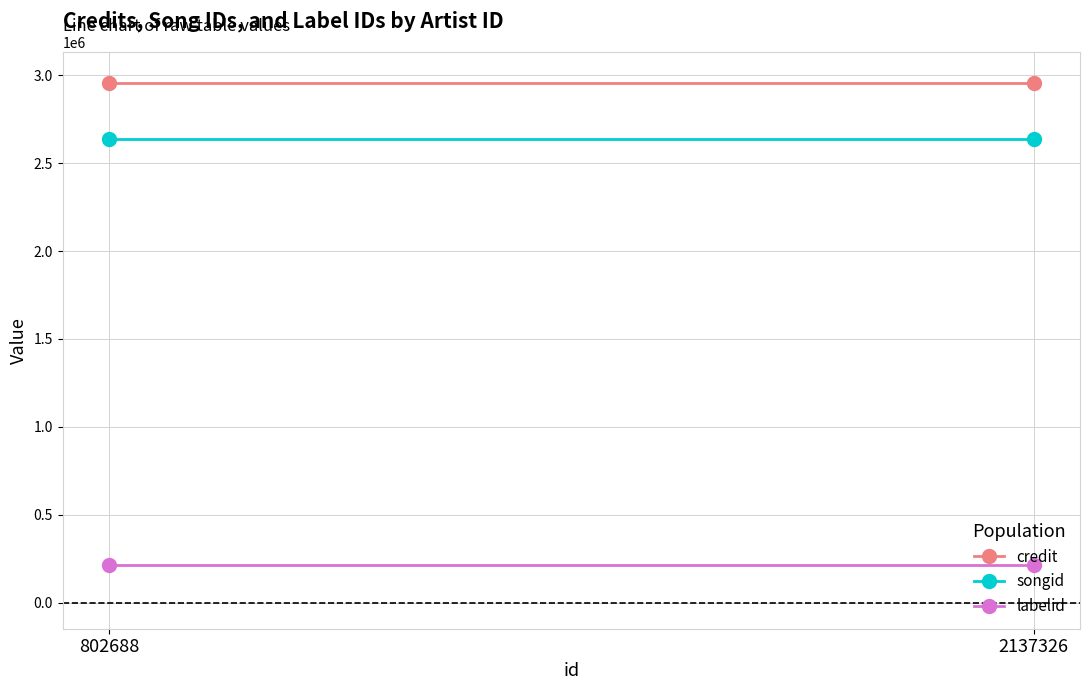

Reading left to right, list all the values displayed in this chart.

credit: 2954951	2954951
songid: 2635886	2635886
labelid: 214382	214382